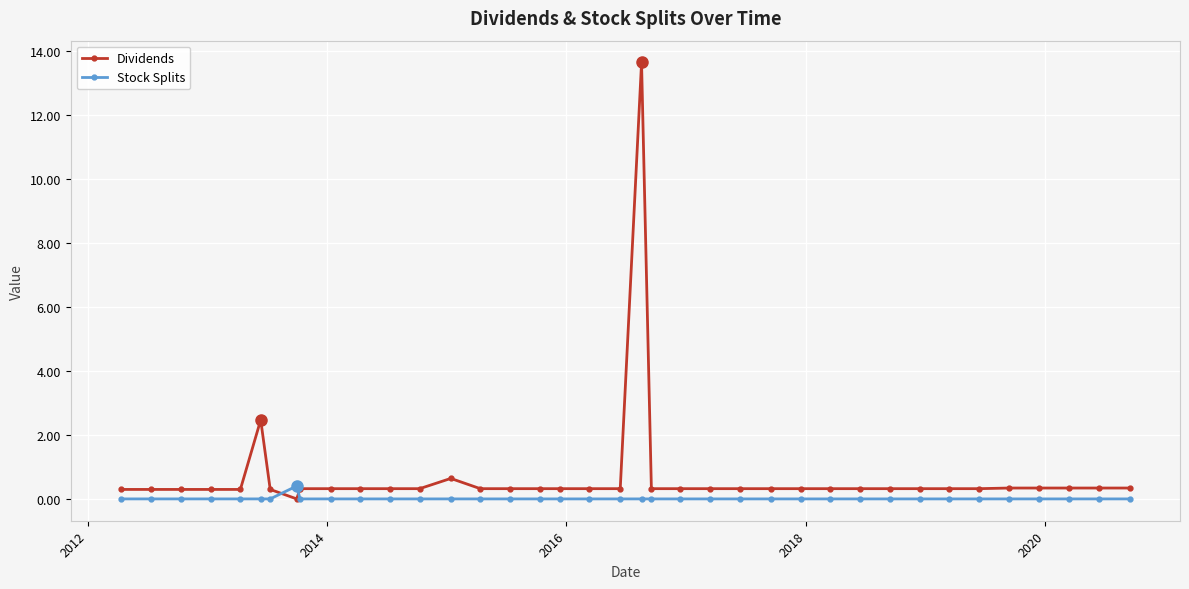

True or false: Stock Splits and Dividends cross at least once.

True